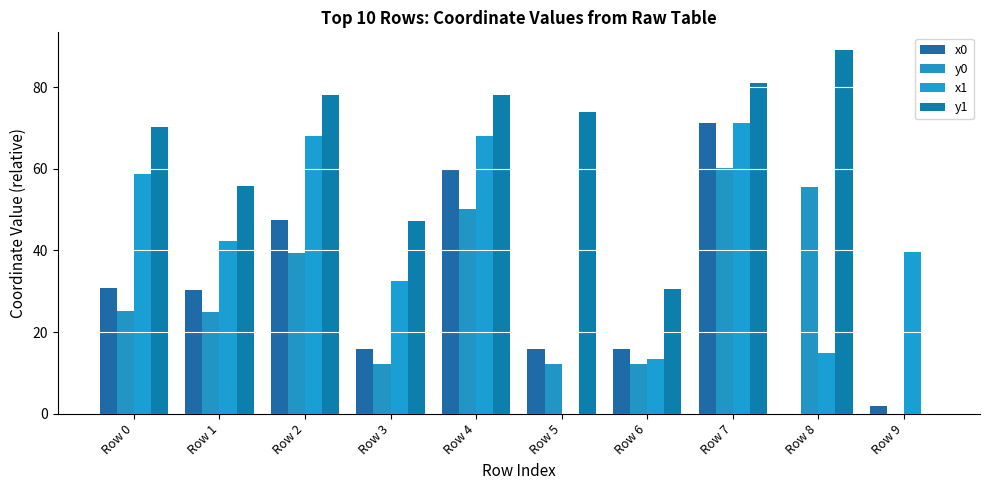

What is the difference between the highest and lowest values at Row 3?

35.0